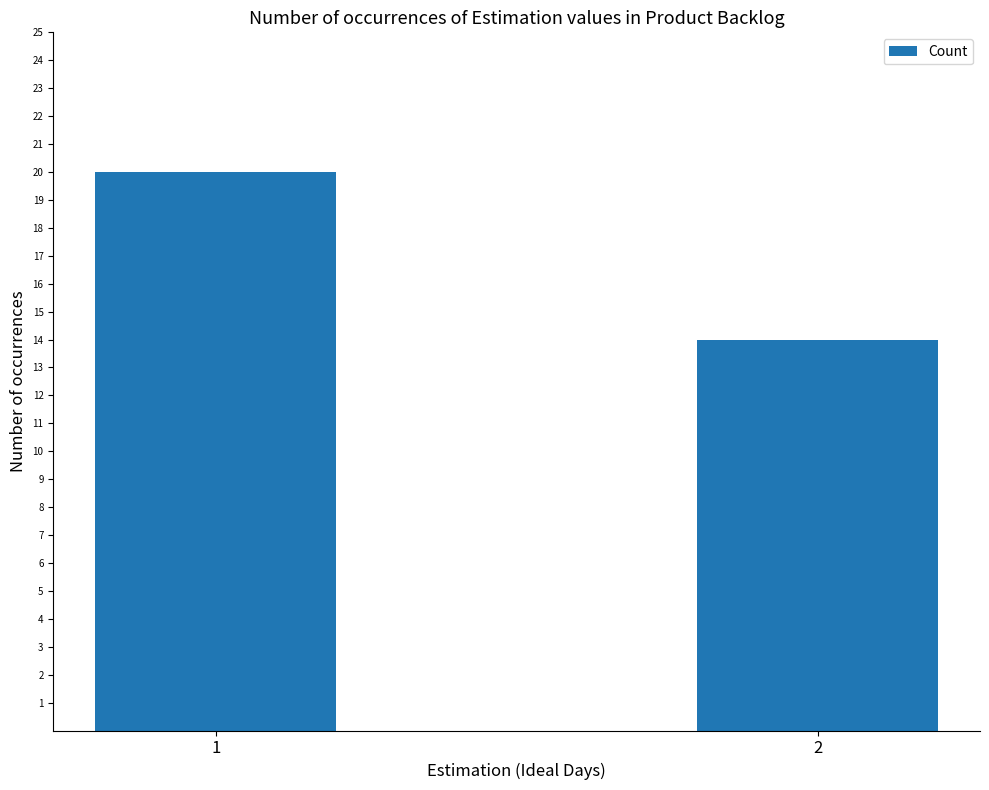

What is the change in value from 1 to 2?

-6